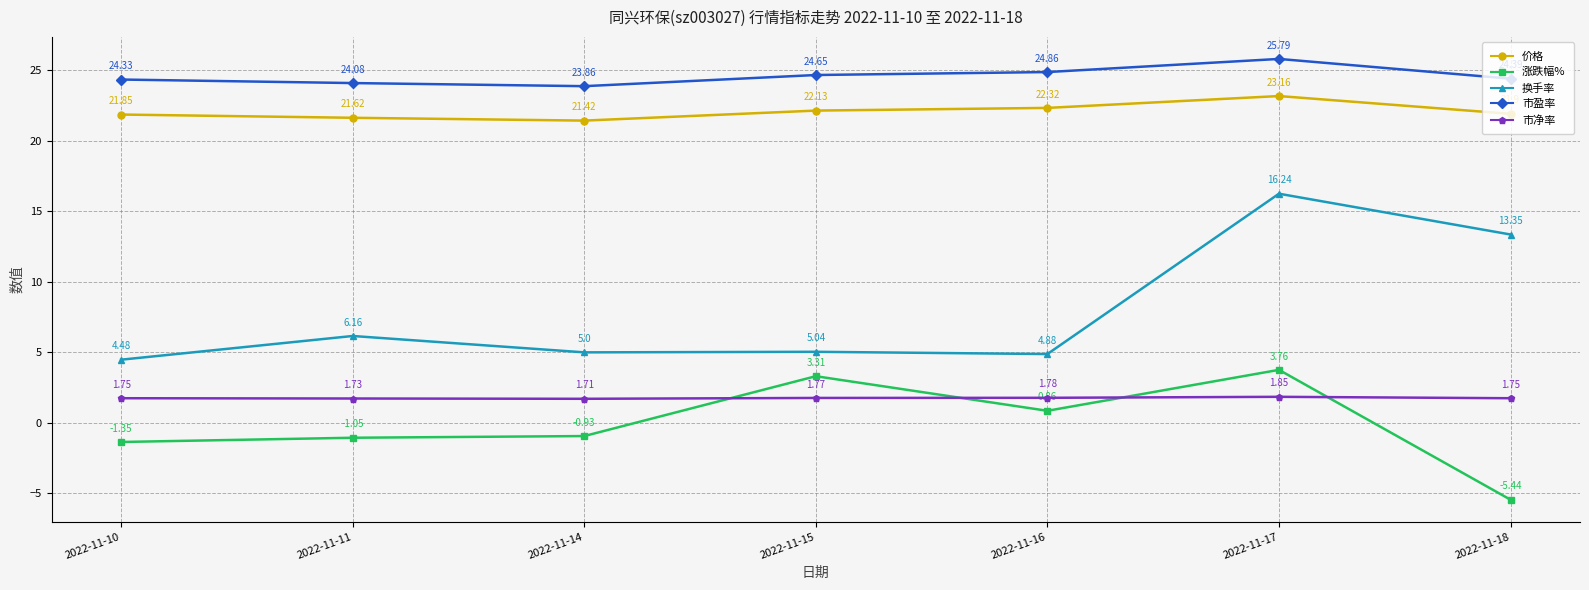

What is the total value across all series at 2022-11-10?

51.1